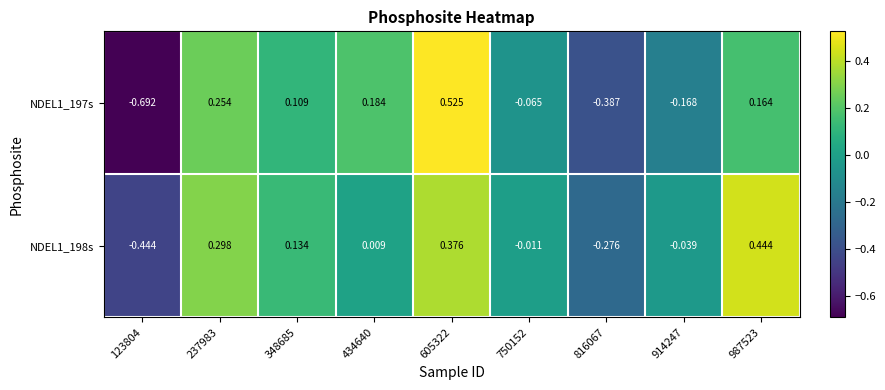

Is the value of NDEL1_198s at 605322 greater than the value of NDEL1_197s at 348685?

Yes